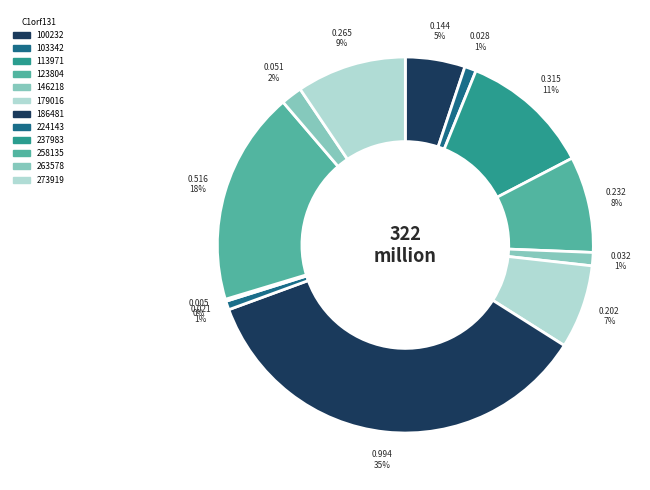

Which slice is the smallest?

237983